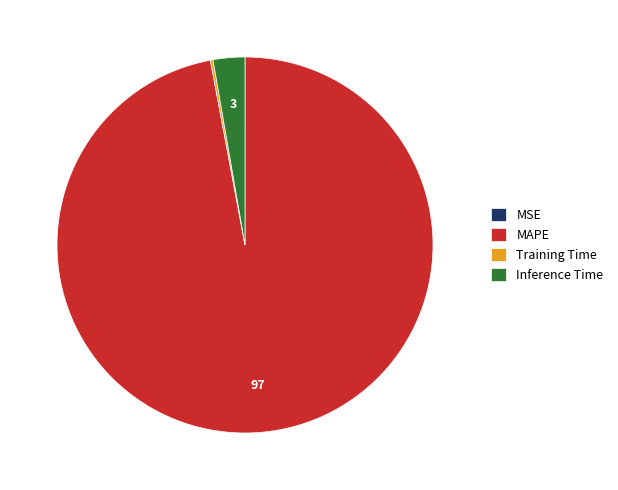

Between MAPE and Inference Time, which is larger?

MAPE